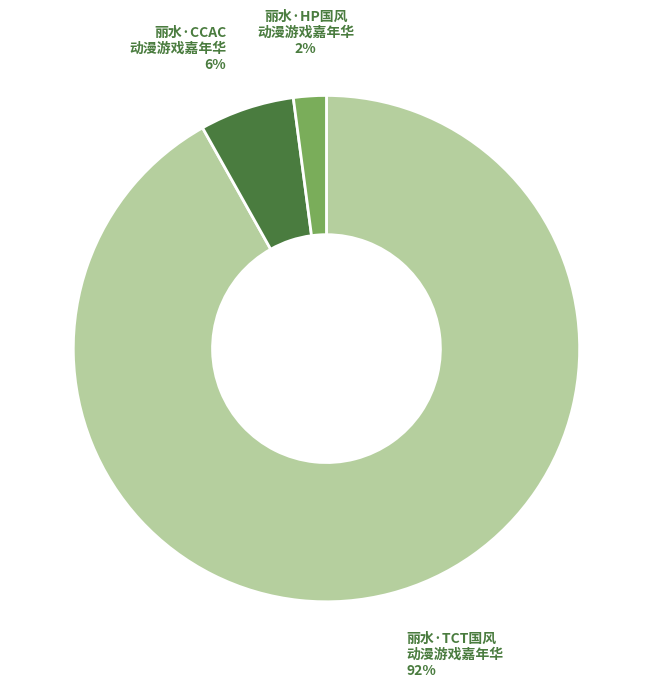

To the nearest percent, what is the difference between the largest and smallest slice percentages?

90%